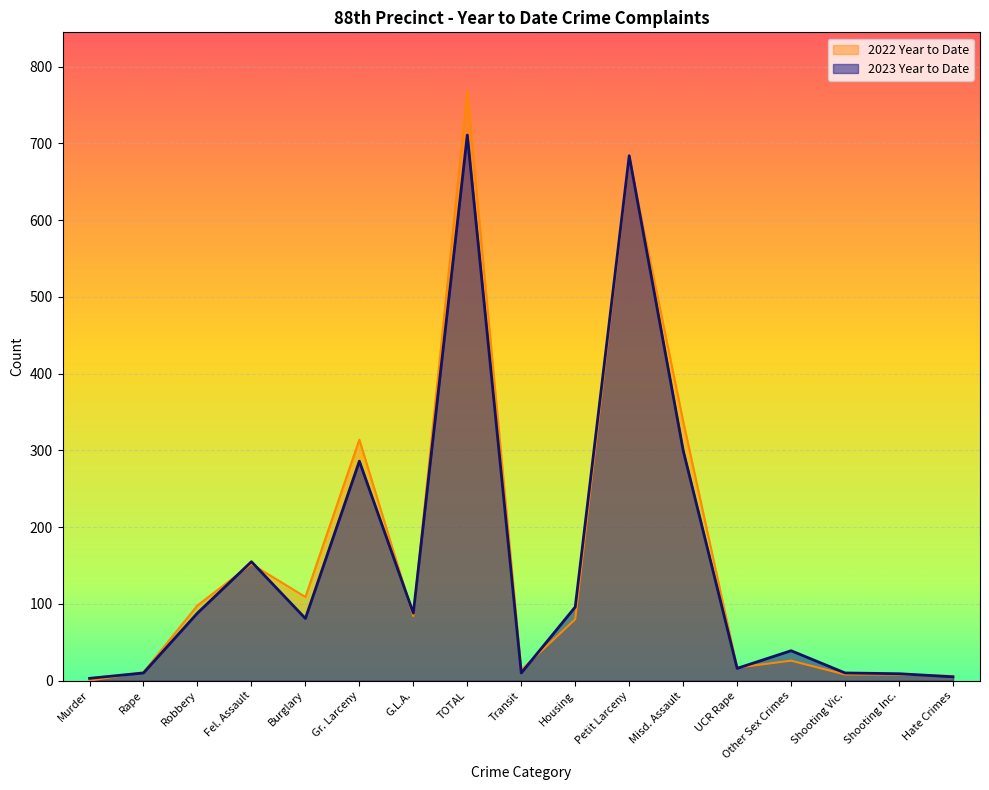

What is the difference between the highest and lowest values at Petit Larceny?

3